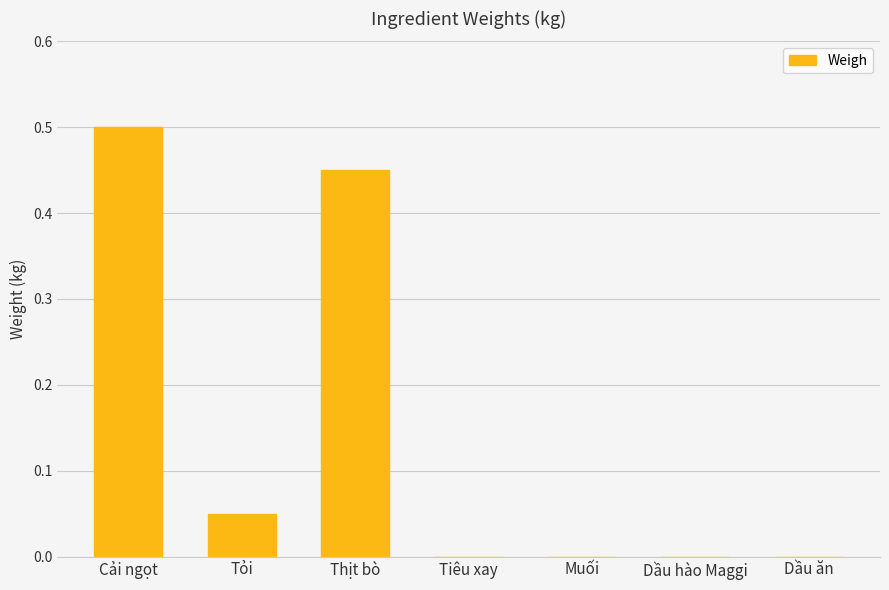

Which category has the highest value across all series?

Cải ngọt